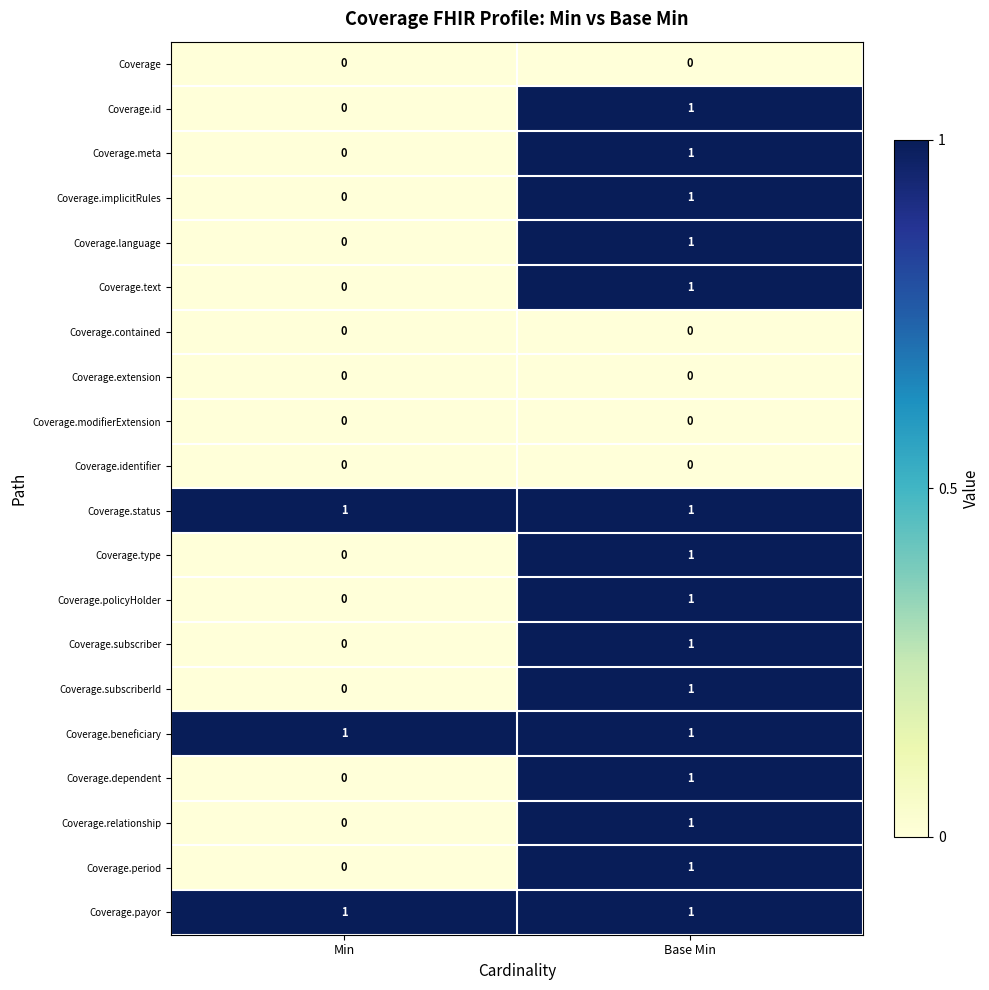

At which label is Coverage.type closest to 0?

Min